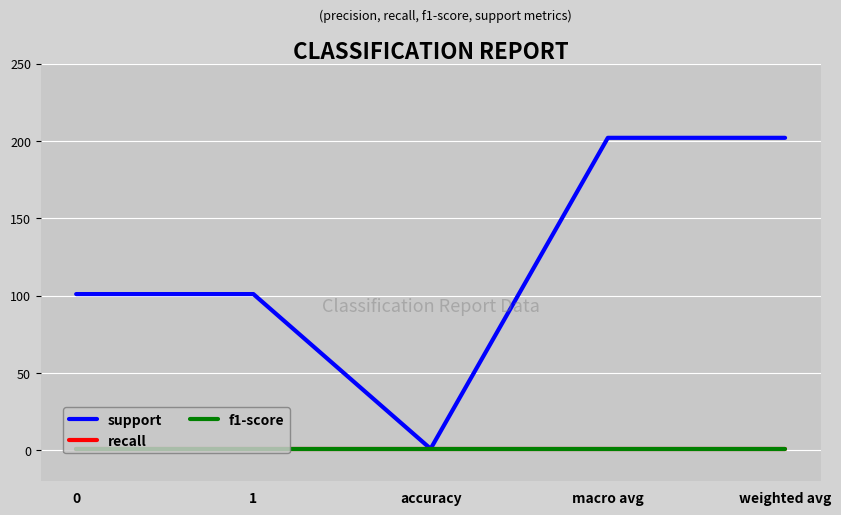

Does the chart have visible grid lines?

Yes